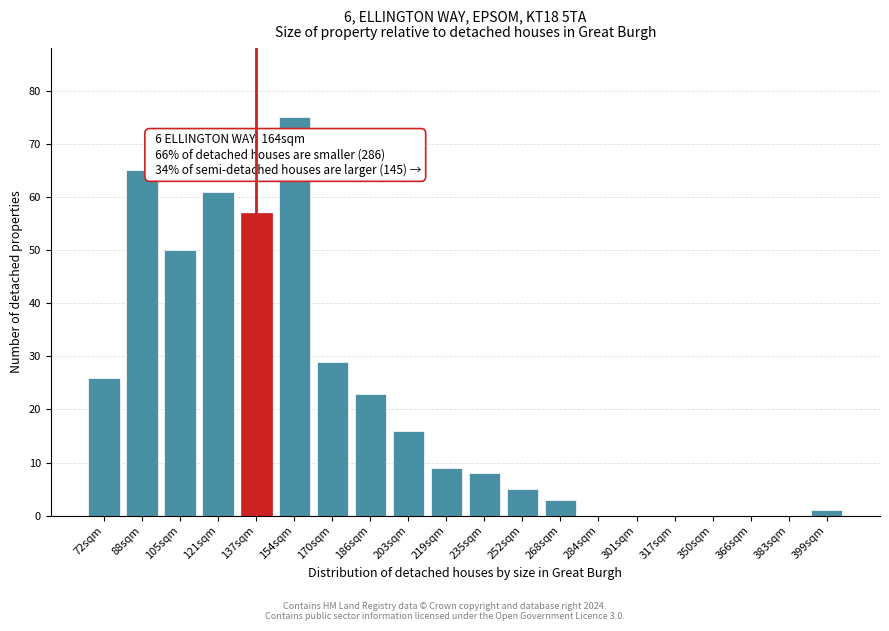

Reading left to right, what are all the values shown in this chart?

72sqm=26	88sqm=65	105sqm=50	121sqm=61	137sqm=57	154sqm=75	170sqm=29	186sqm=23	203sqm=16	219sqm=9	235sqm=8	252sqm=5	268sqm=3	284sqm=0	301sqm=0	317sqm=0	350sqm=0	366sqm=0	383sqm=0	399sqm=1